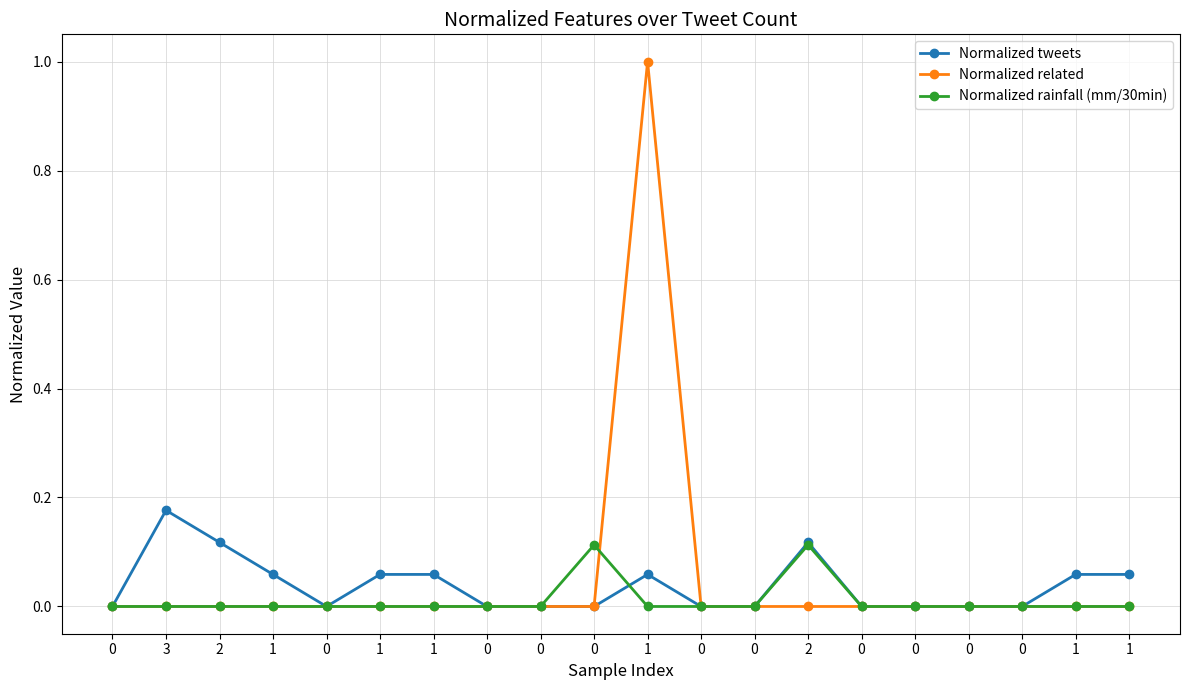

Does the chart display data point markers on the line(s)?

Yes